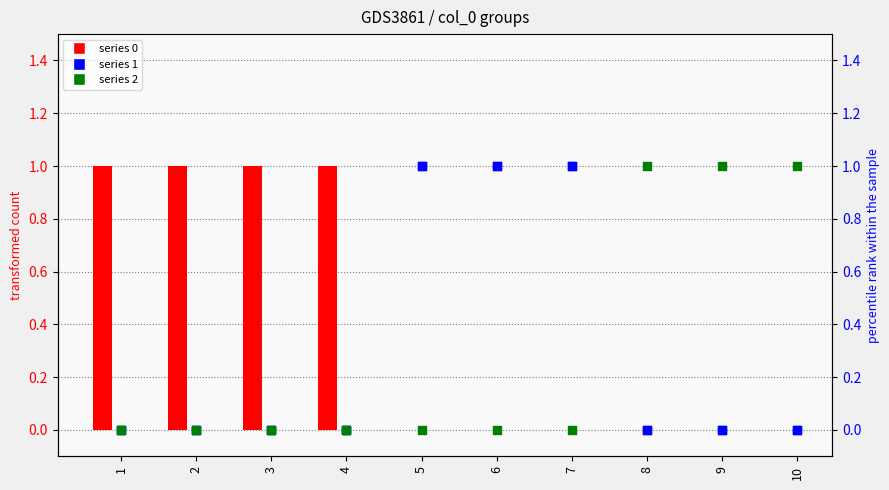

What are all the series names shown in the legend?

0, 1, 2